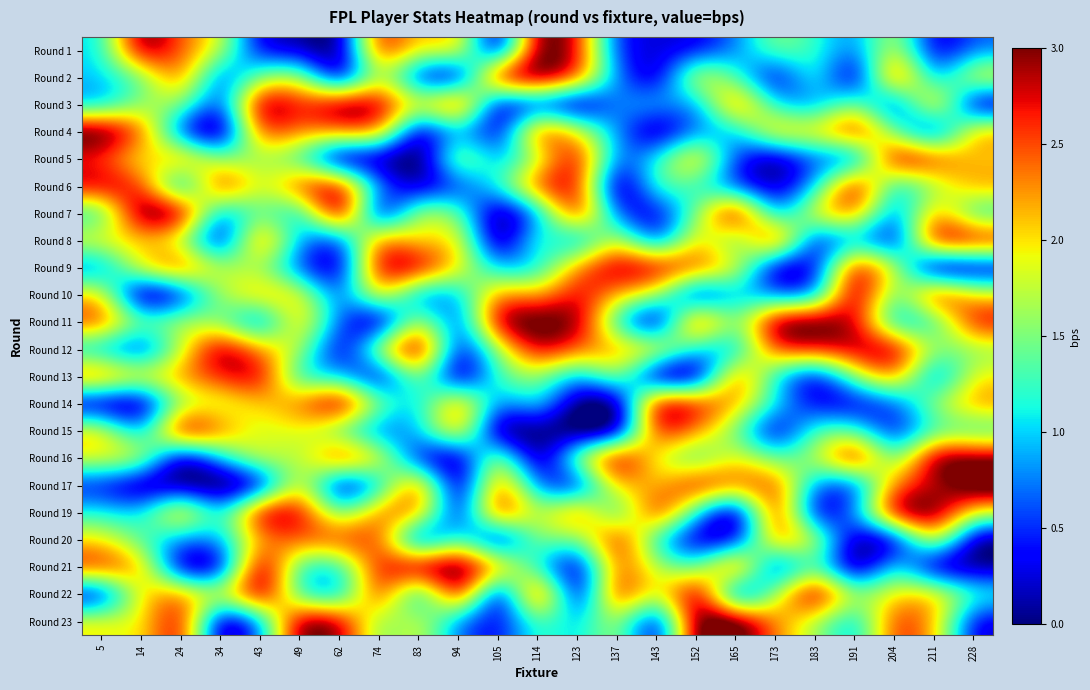

How many data points does each series have?

23